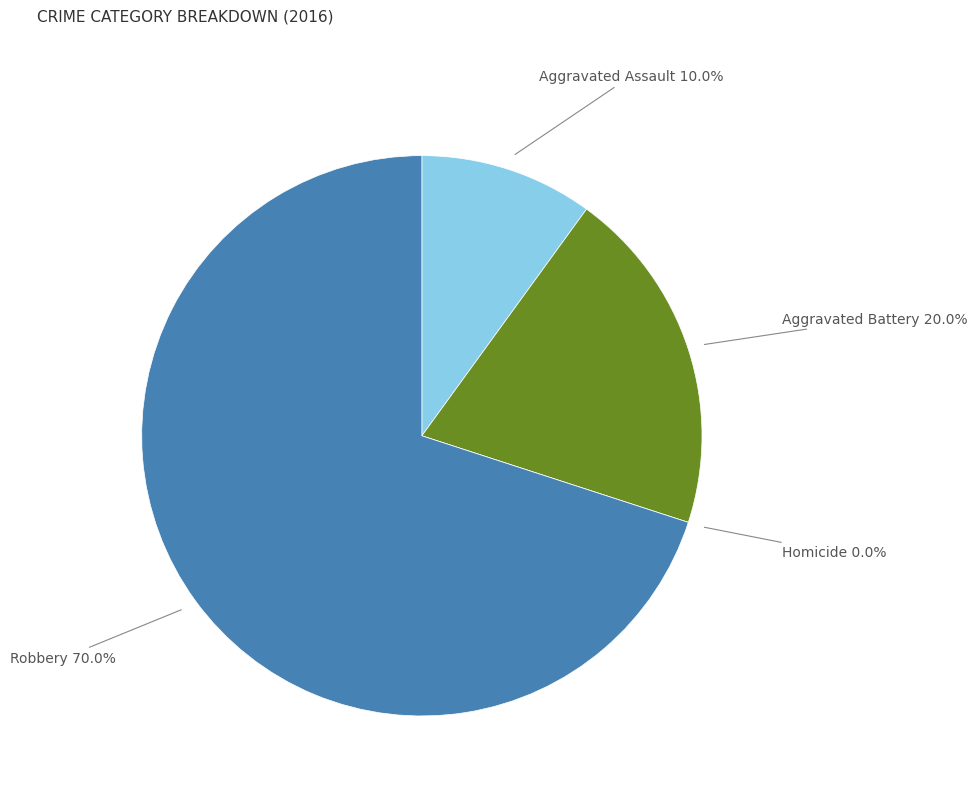

Count the number of slices in the pie.

4